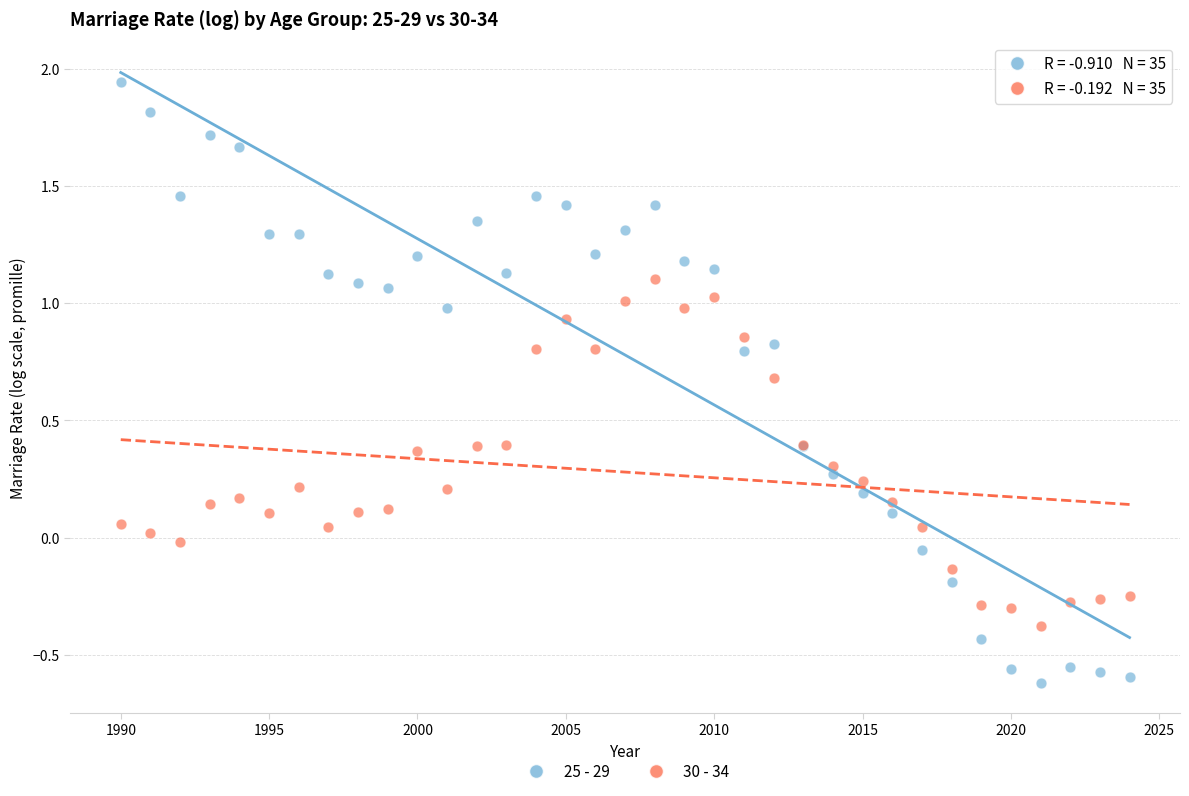

What is the X range (max minus min) for the scatter plot?

34.0